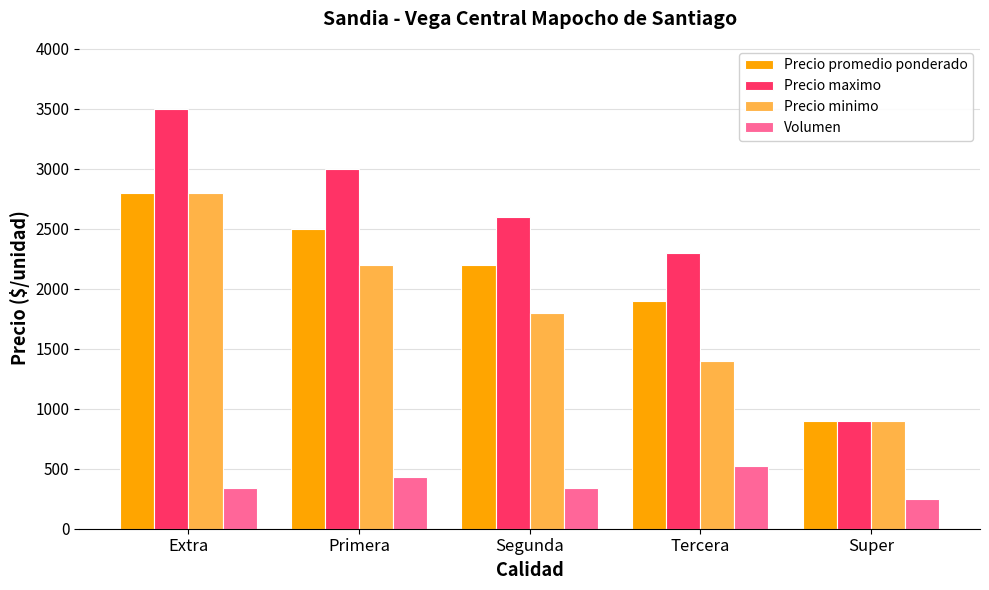

Reading right to left, what are all the values shown in this chart?

Precio promedio ponderado: 900	1900	2200	2500	2800
Precio maximo: 900	2300	2600	3000	3500
Precio minimo: 900	1400	1800	2200	2800
Volumen: 250	520	340	430	340